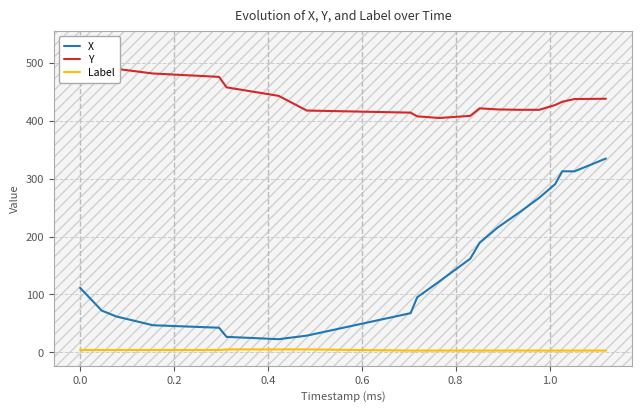

How many lines are shown in the chart?

3